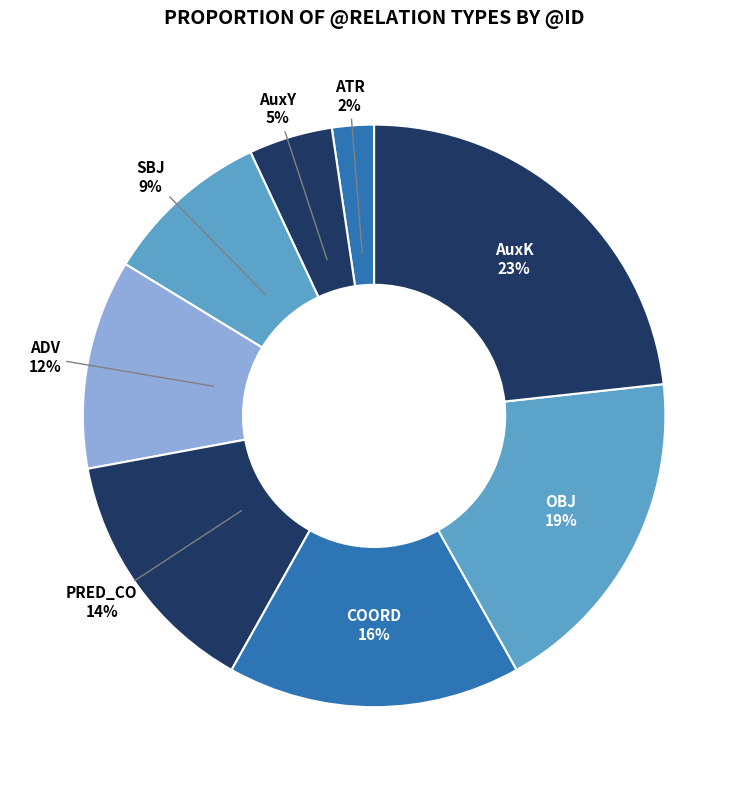

Does ATR represent more than half of the total?

No